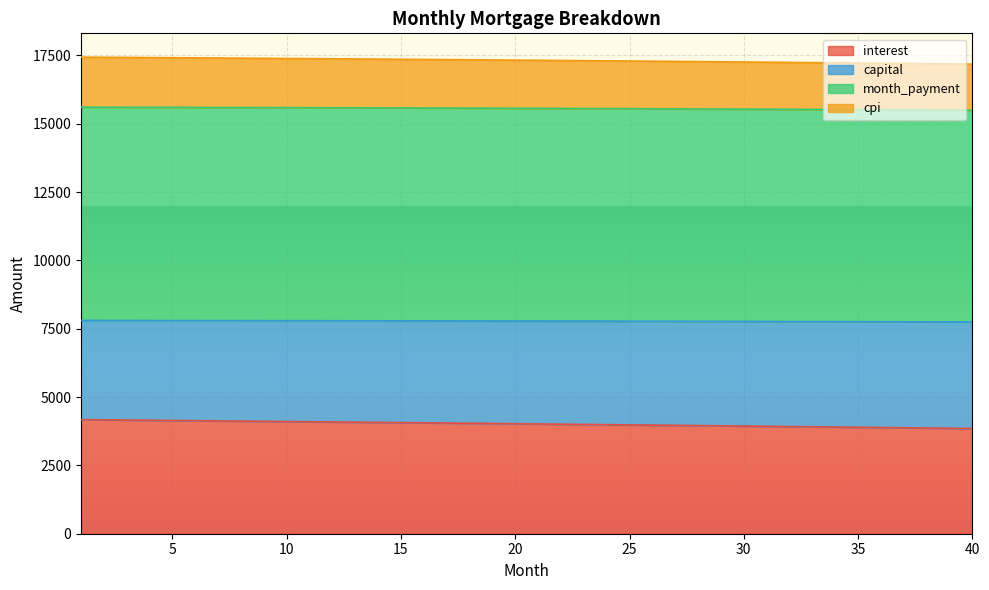

What is the highest value of the interest series?

4174.3